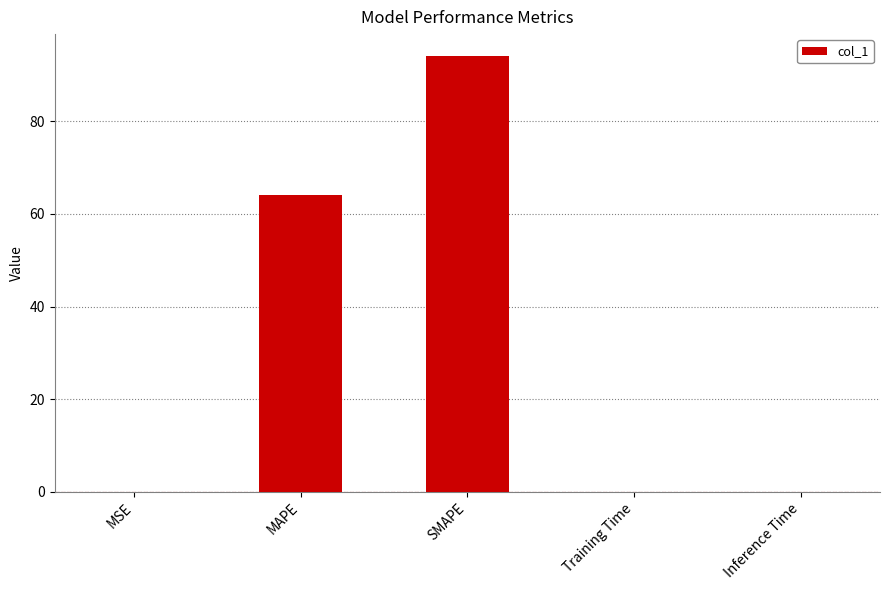

The chart shows a value of 94.1 at SMAPE. True or false?

True